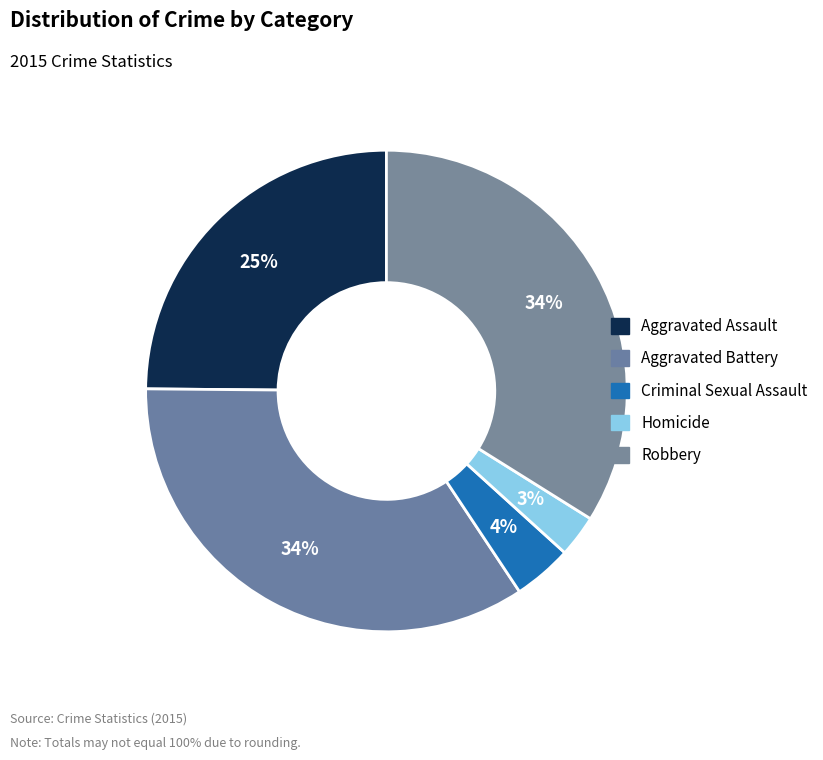

Count the number of slices in the pie.

5